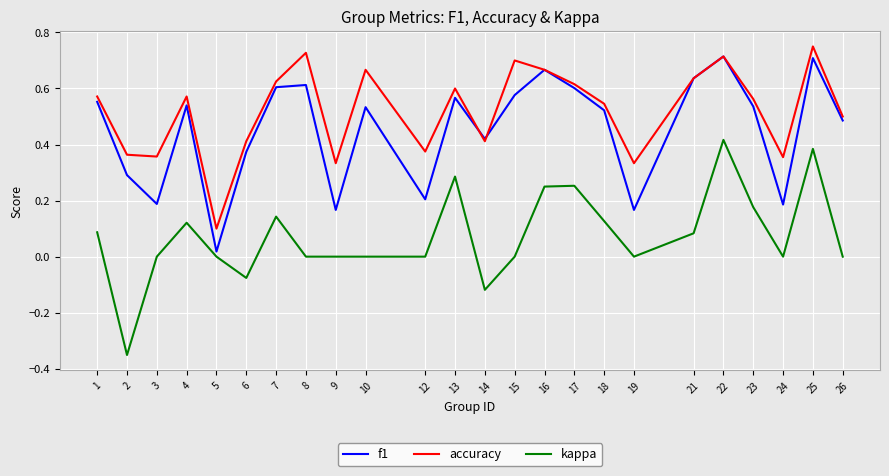

Does the chart have visible grid lines?

Yes